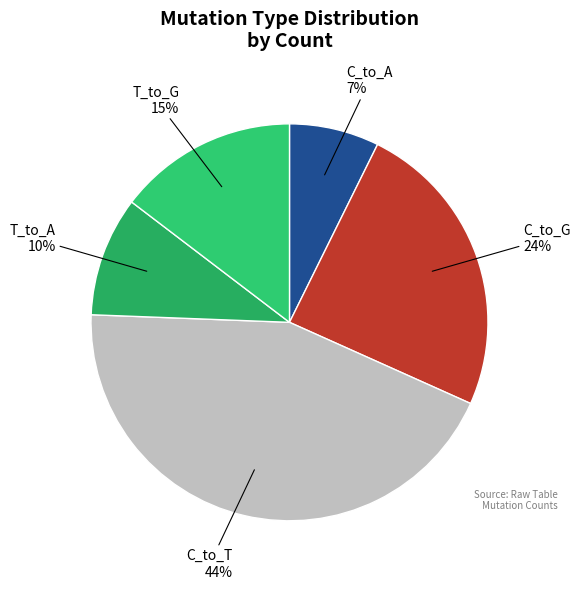

Is there a majority slice in this chart?

No